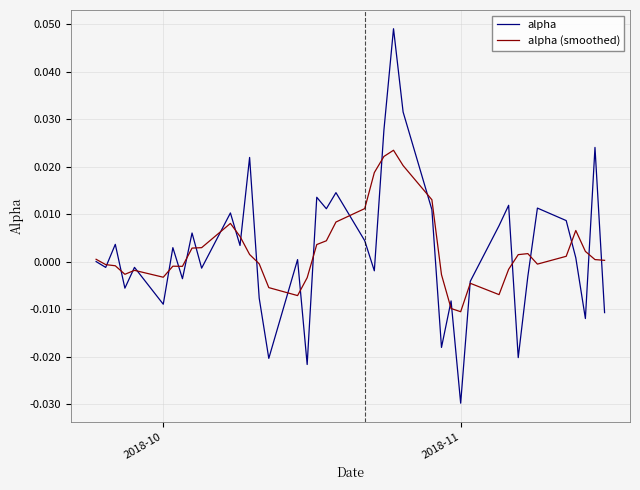

Rank the series by their maximum value, from lowest to highest.

alpha (smoothed), alpha